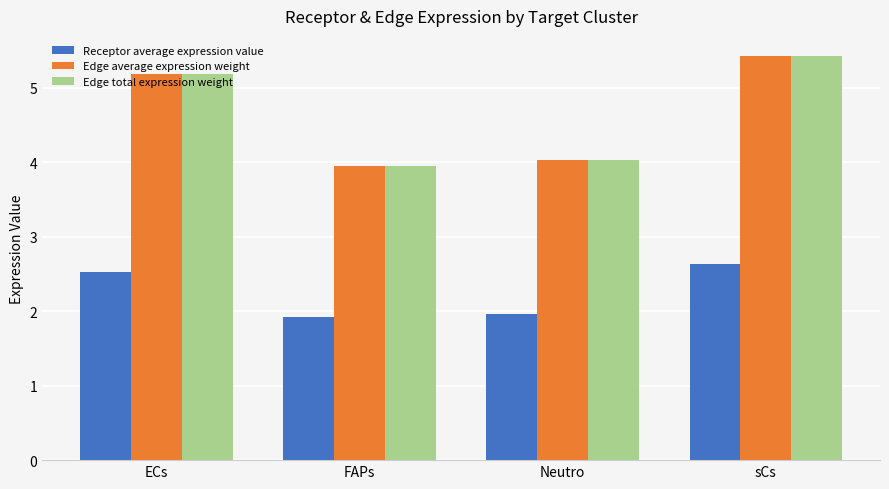

What is the sum of all Edge average expression weight values?

18.6